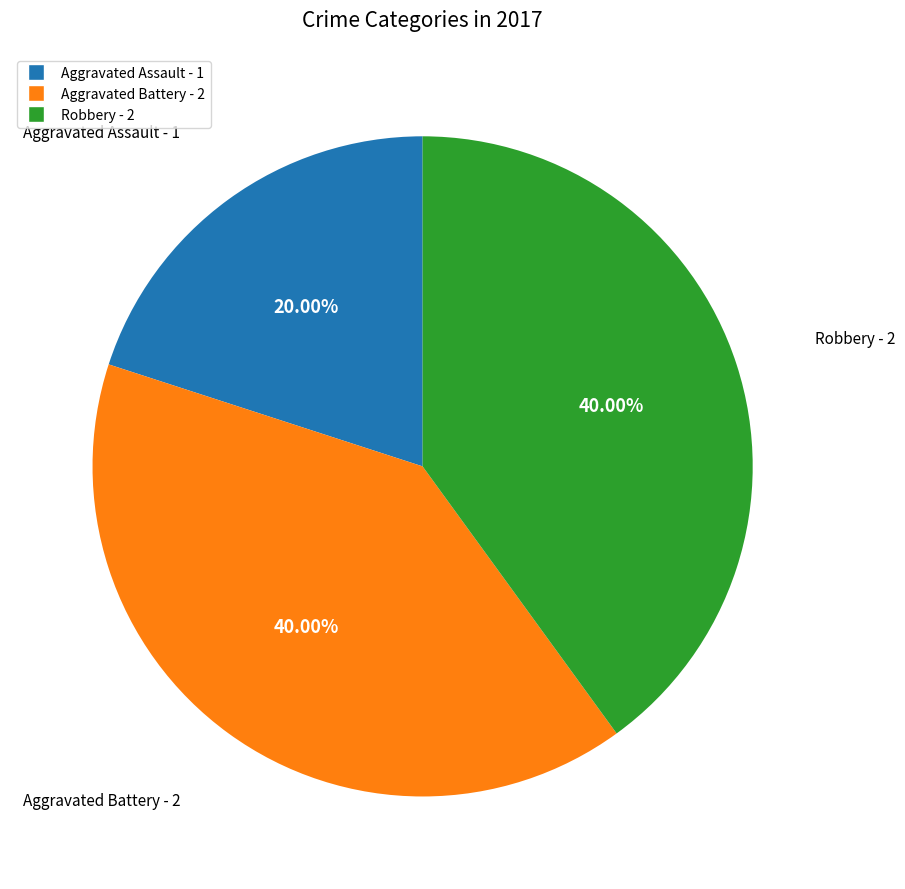

What is the ratio of the value at Robbery to the value at Aggravated Assault?

2.0